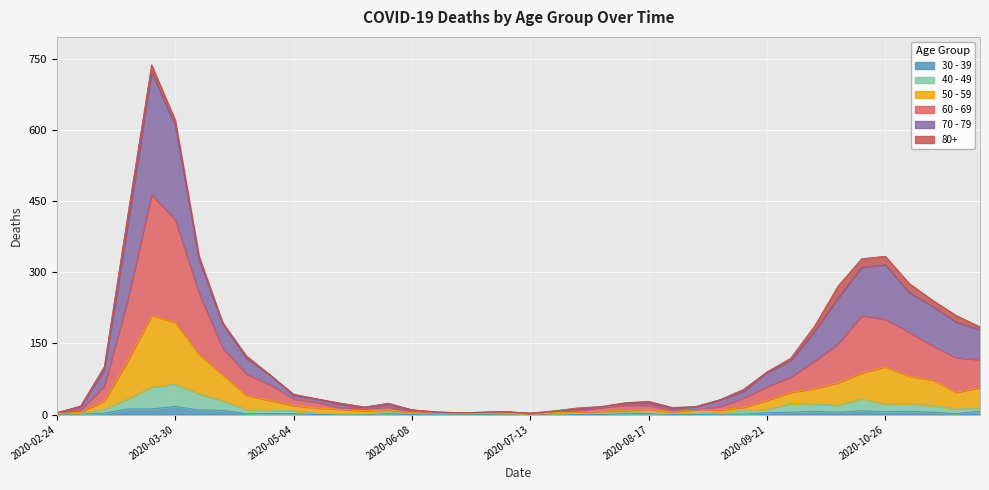

Which series has the widest spread of values?

70 - 79